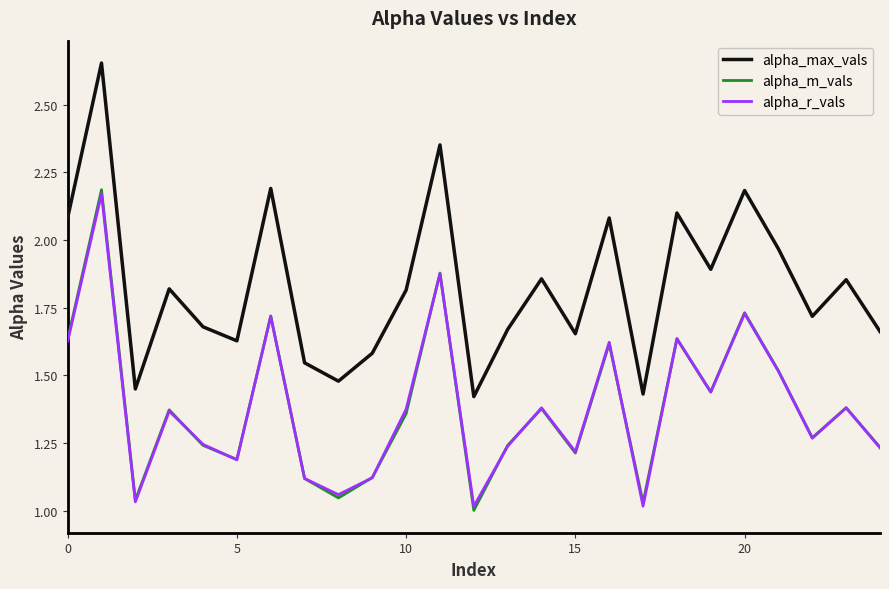

True or false: alpha_max_vals and alpha_r_vals cross at least once.

False